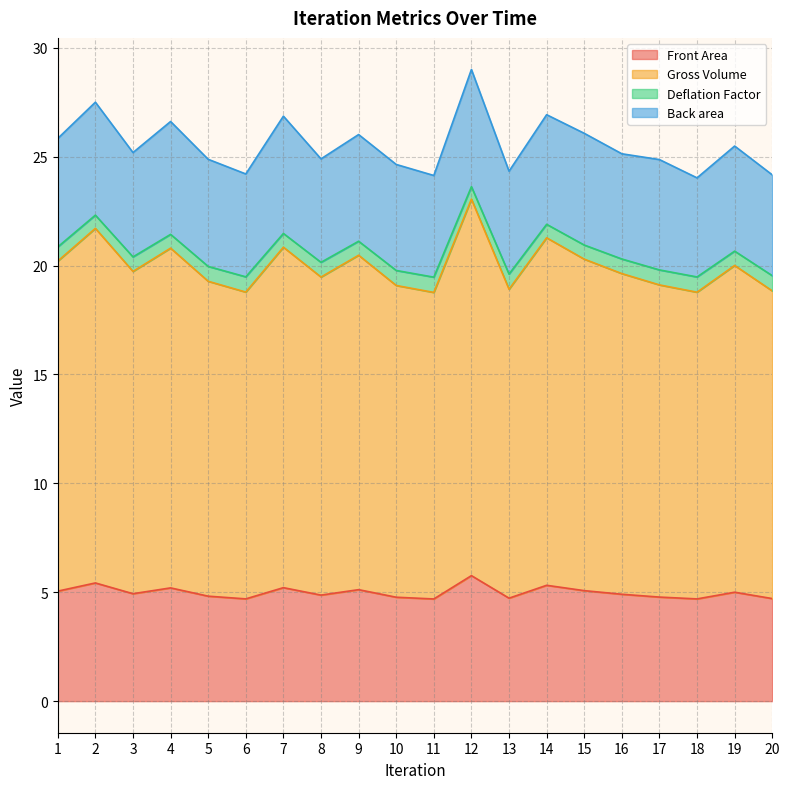

Which series changed the most between 2 and 3?

Gross Volume